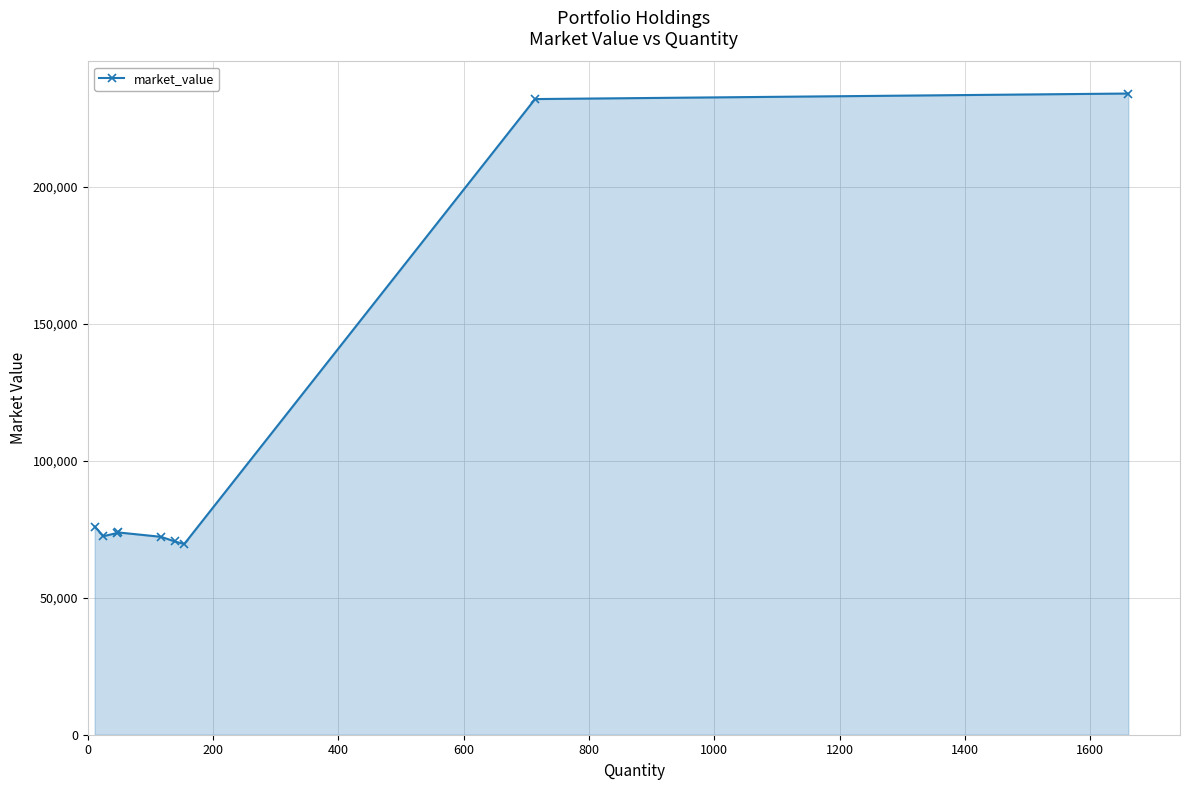

What is the difference between the maximum and minimum values?

164419.2